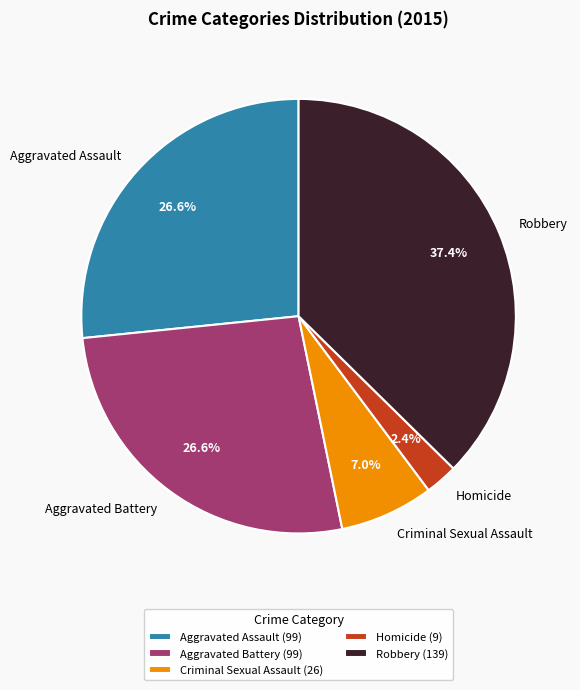

To the nearest percent, what is the difference between the Criminal Sexual Assault and Aggravated Assault slice percentages?

20%